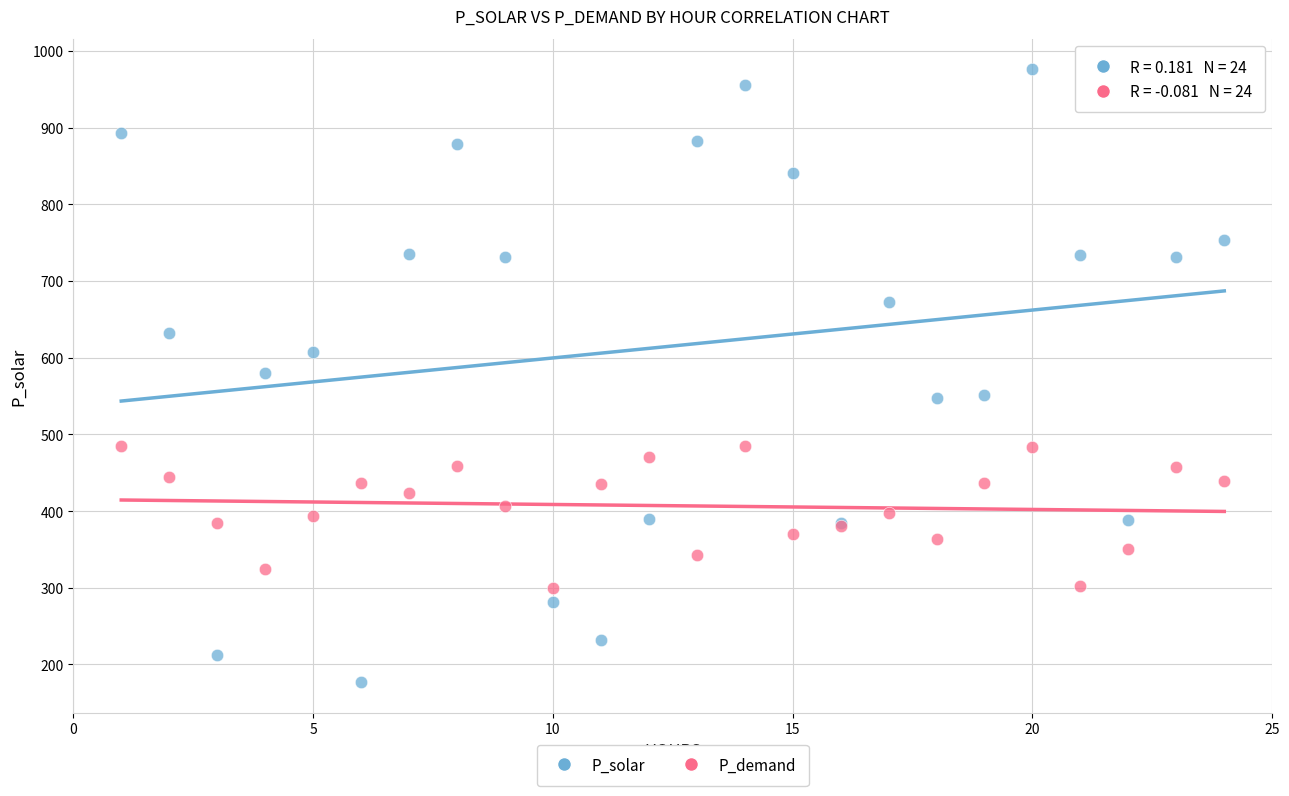

Which series has the widest spread of Y values?

P_solar